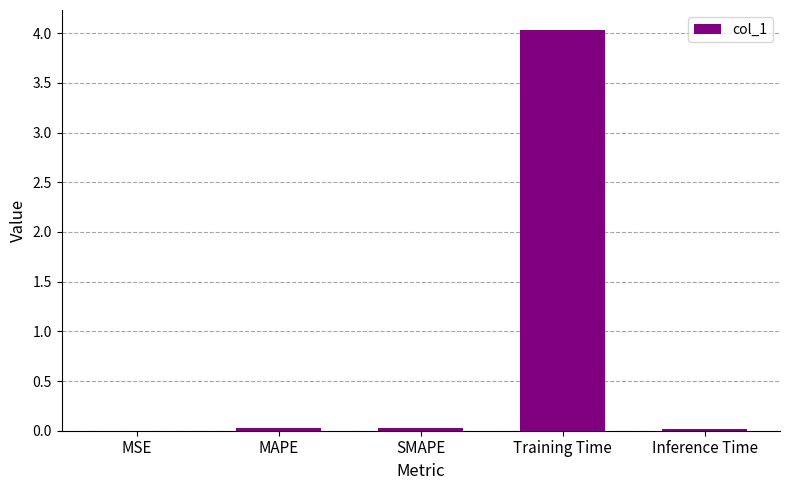

The chart shows a value of 4.0 at Training Time. True or false?

True